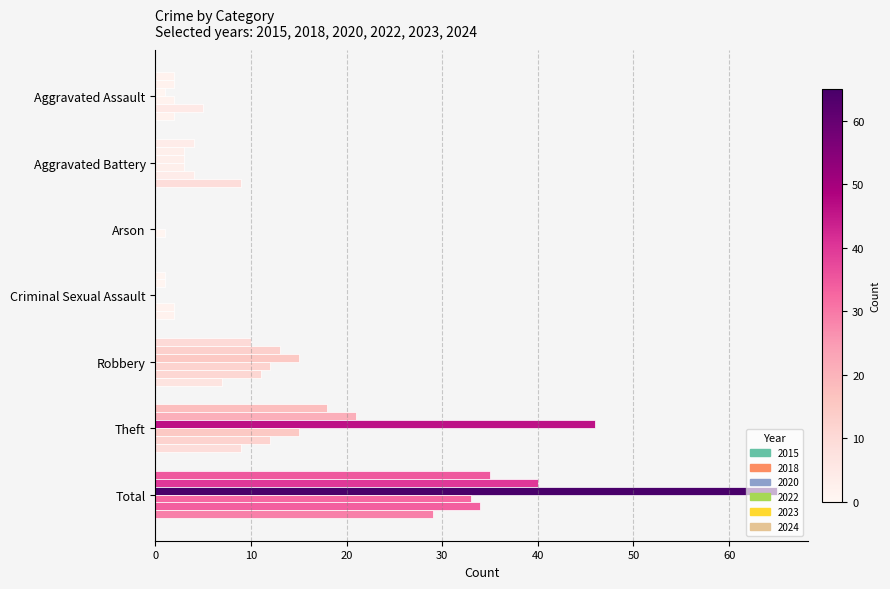

What is the difference between the maximum and minimum values in the 2022 series?

33